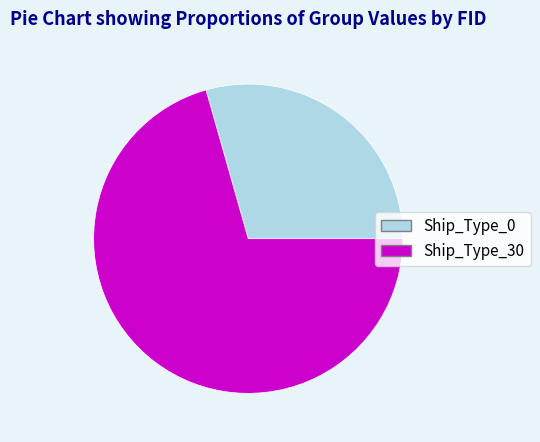

Do Ship_Type_0 and Ship_Type_30 together represent more than half of the pie?

Yes